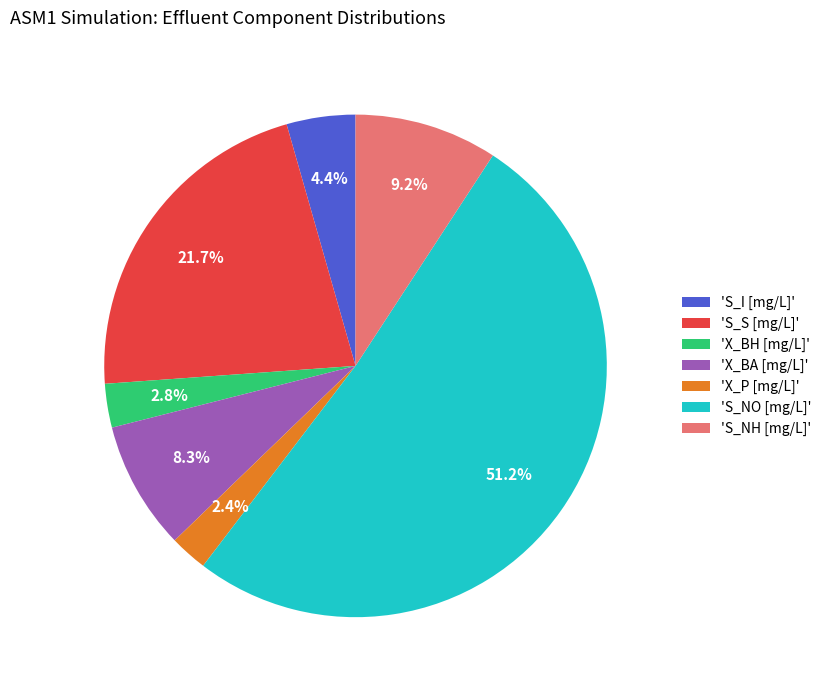

Is there a majority slice in this chart?

Yes